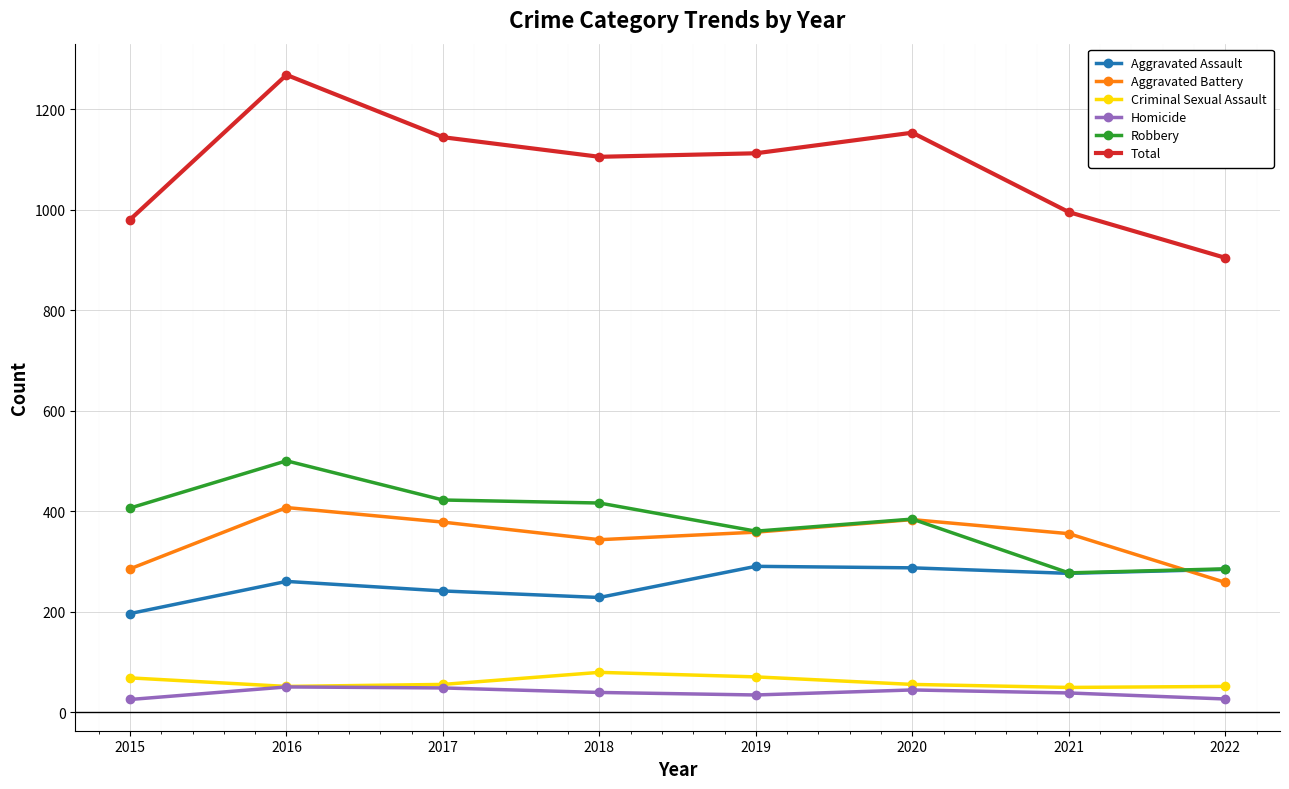

Which series has the widest spread of values?

Total